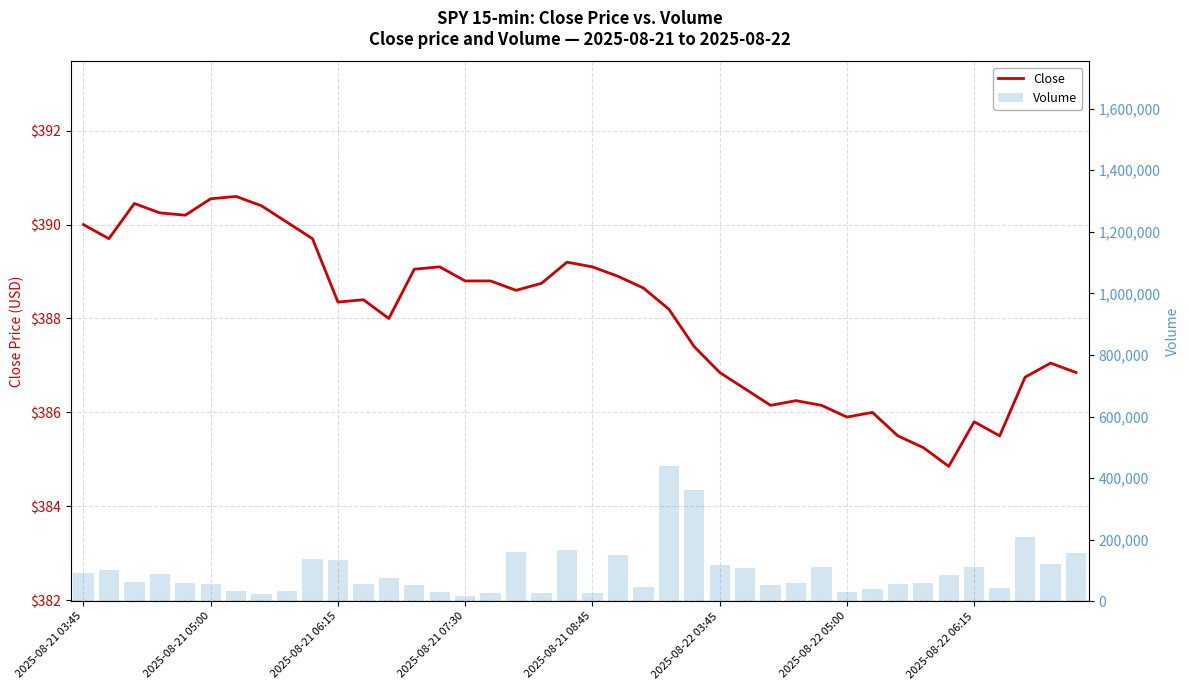

What is the difference between the maximum and minimum values in the Close series?

5.8